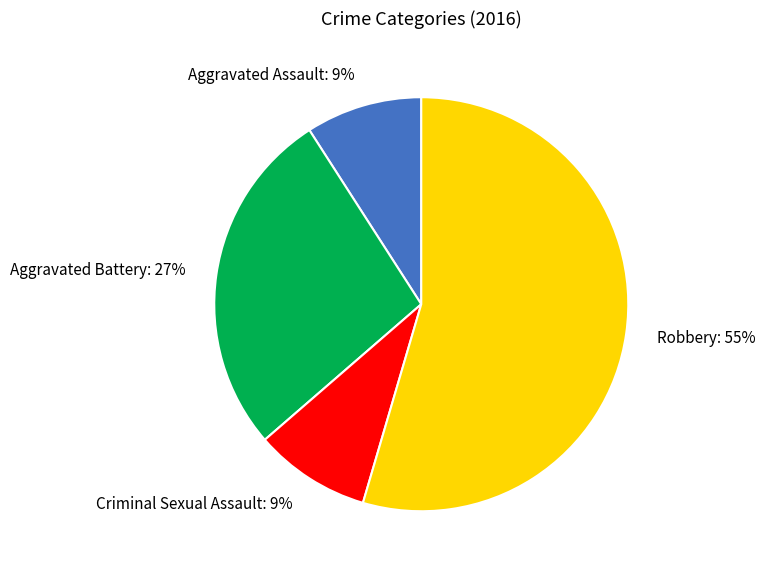

Which has a higher value, Criminal Sexual Assault or Robbery?

Robbery